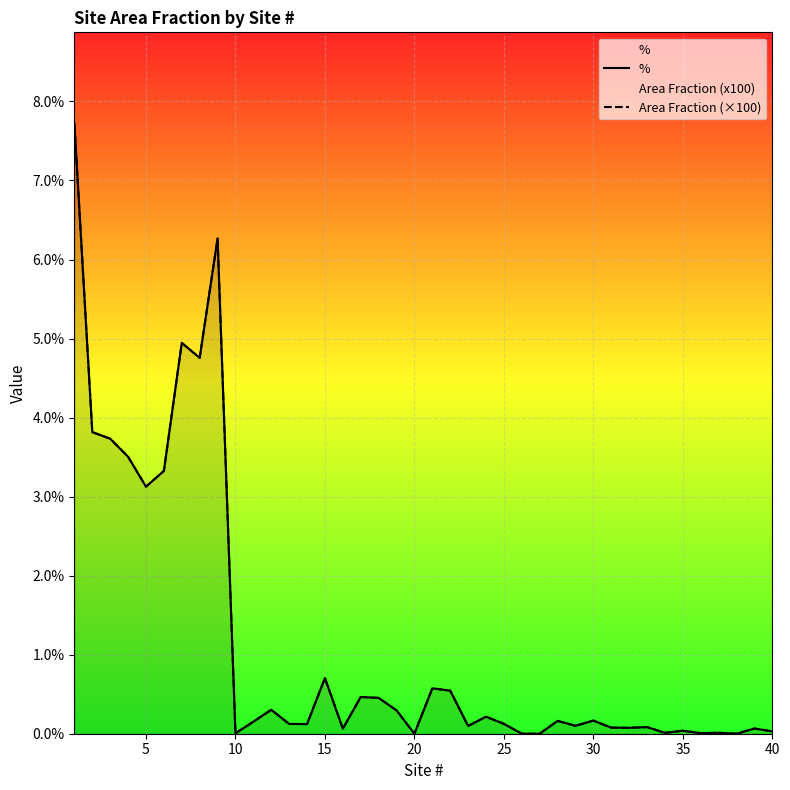

How many lines are shown in the chart?

2